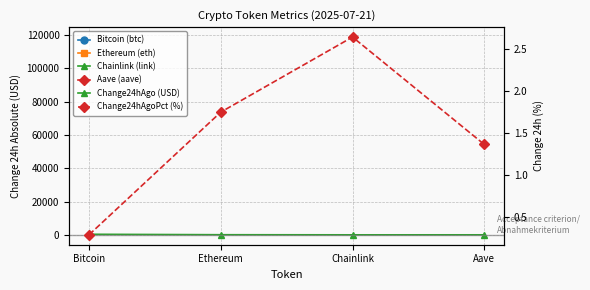

Is the value of Change24hAgoPct (%) at Ethereum greater than the value of Change24hAgo at Ethereum?

No